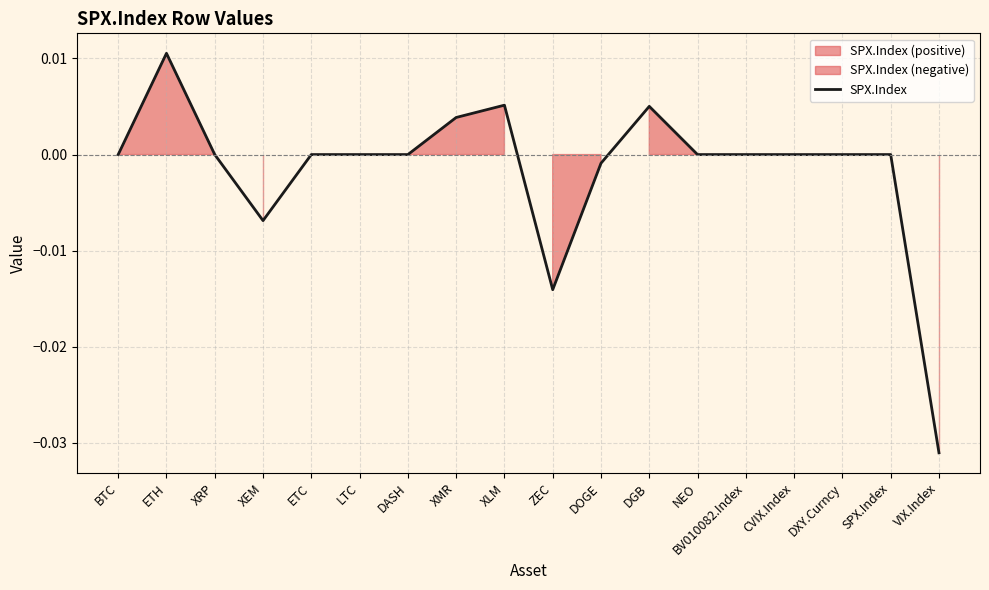

At which label does SPX.Index reach its peak?

ETH